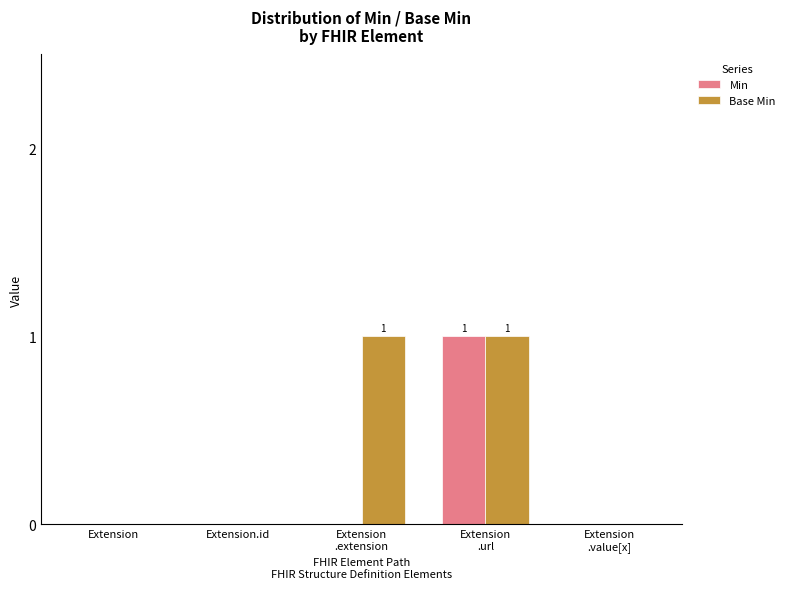

Reading left to right, extract all data points from this chart.

Min: 0	0	0	1	0
Base Min: 0	0	1	1	0